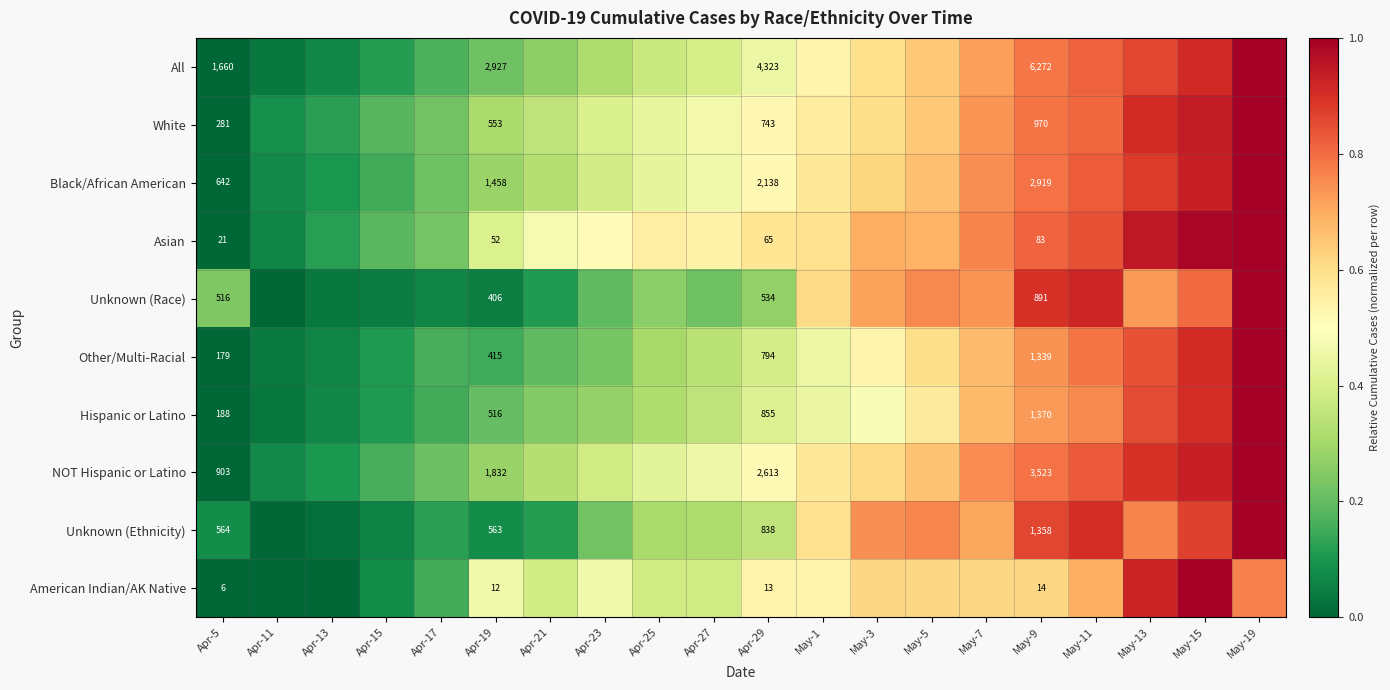

Between Apr-23 and May-11, which series saw the biggest shift?

Unknown (Race)